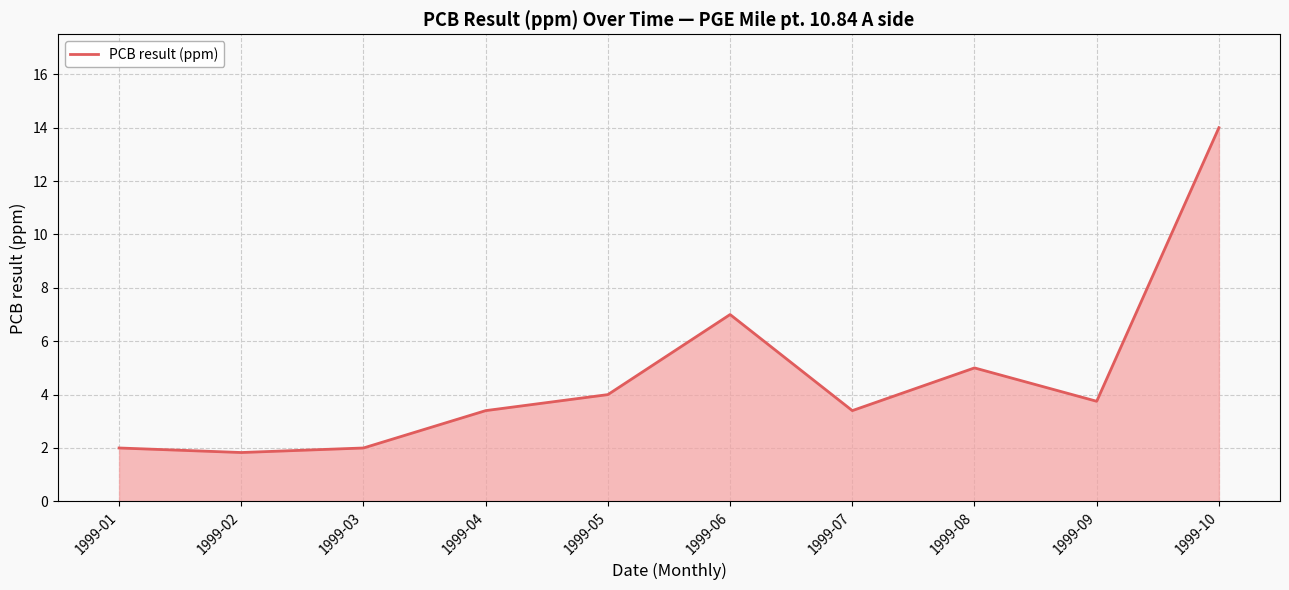

Count the number of values greater than 3.

7